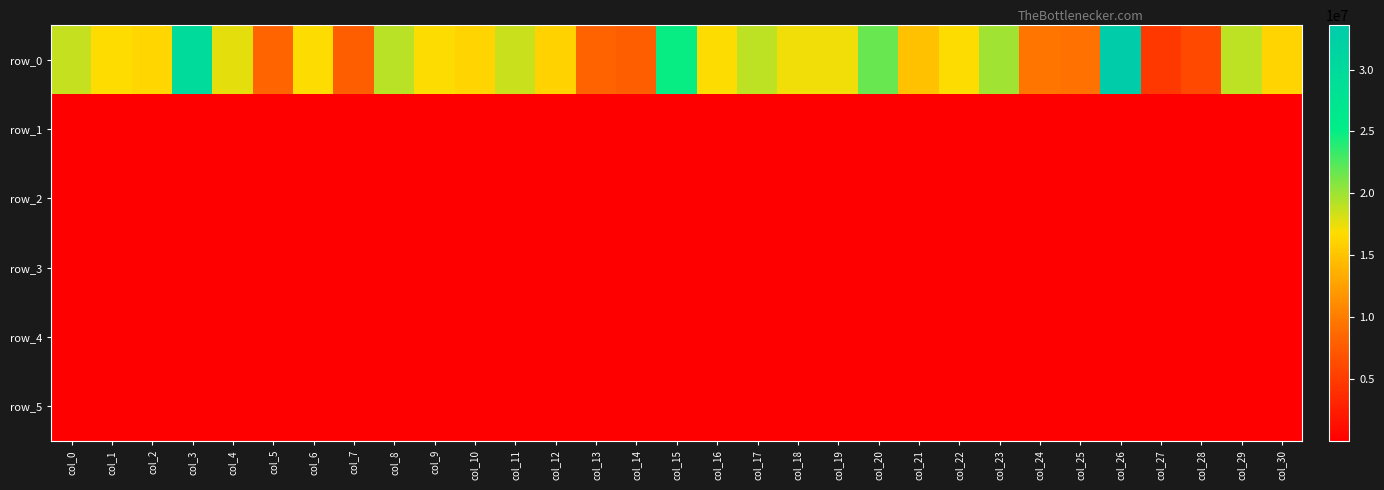

What is the total value across all series at col_15?

24843088.3